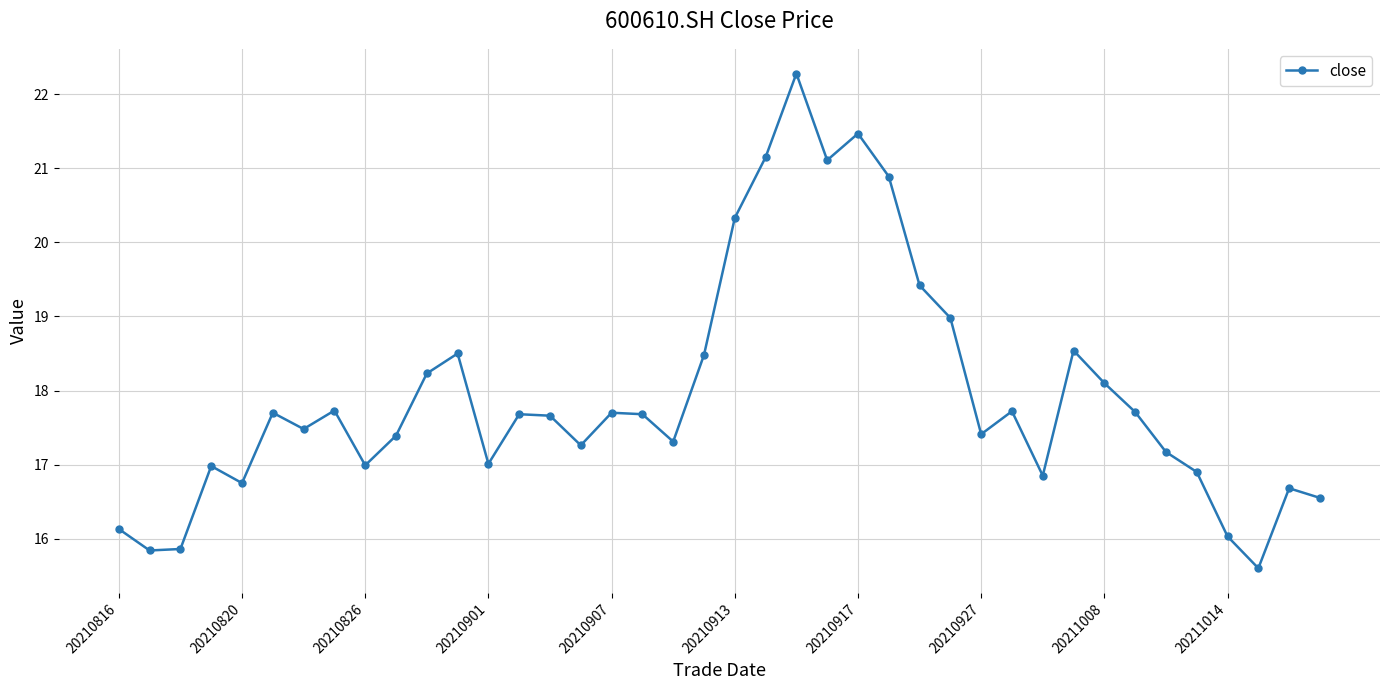

What is the smallest value displayed?

15.6